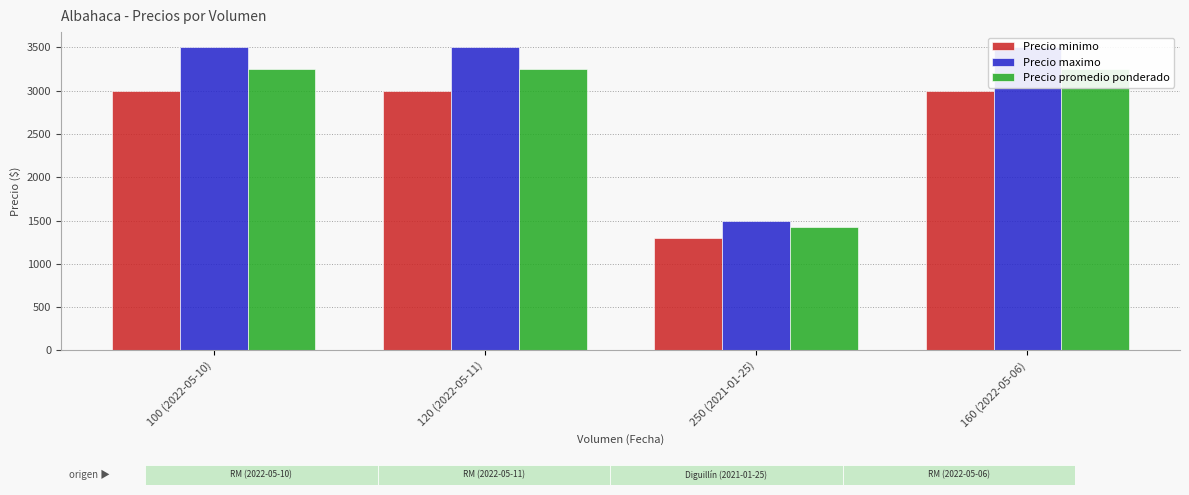

What is the label of the 2nd bar from the right?

250 (2021-01-25)